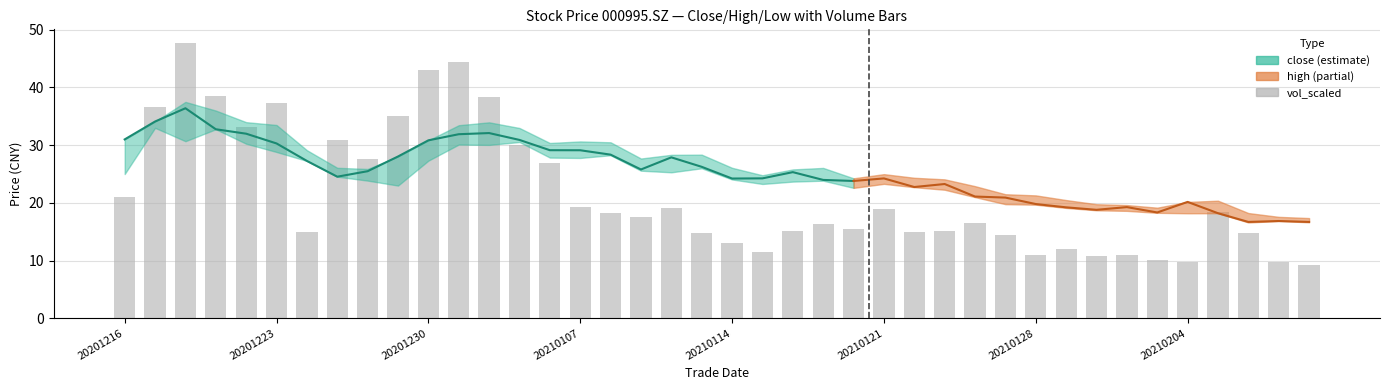

What is the value of the 30th bar from the left?

14.3